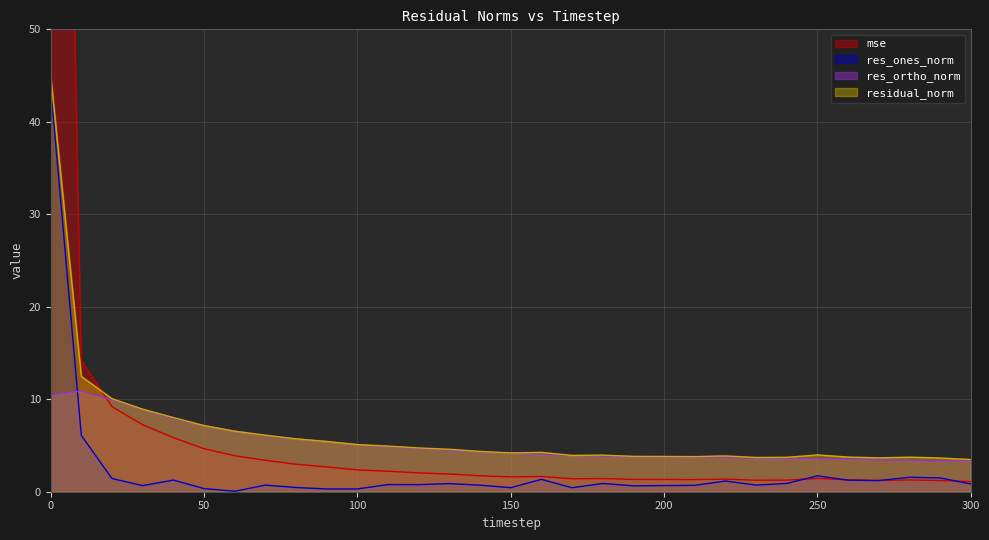

After their last crossing, which series has the higher values: residual_norm or mse?

residual_norm